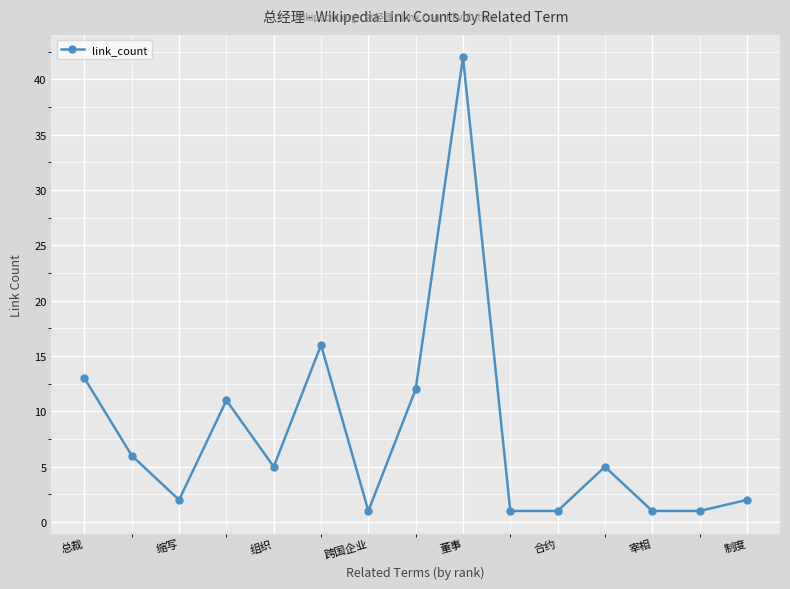

What is the difference between the maximum and minimum values?

41